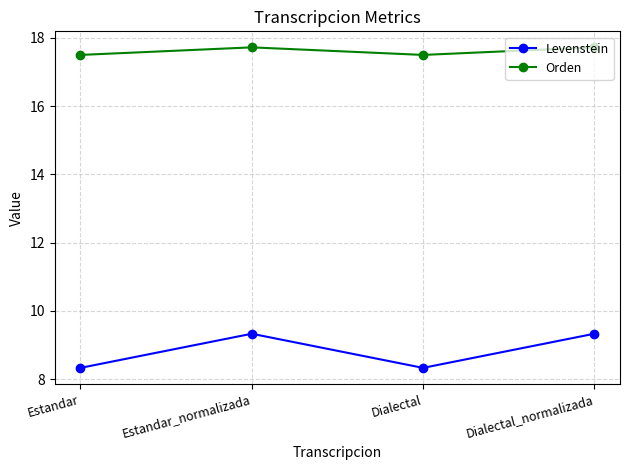

How many Orden values are between 17 and 18?

4